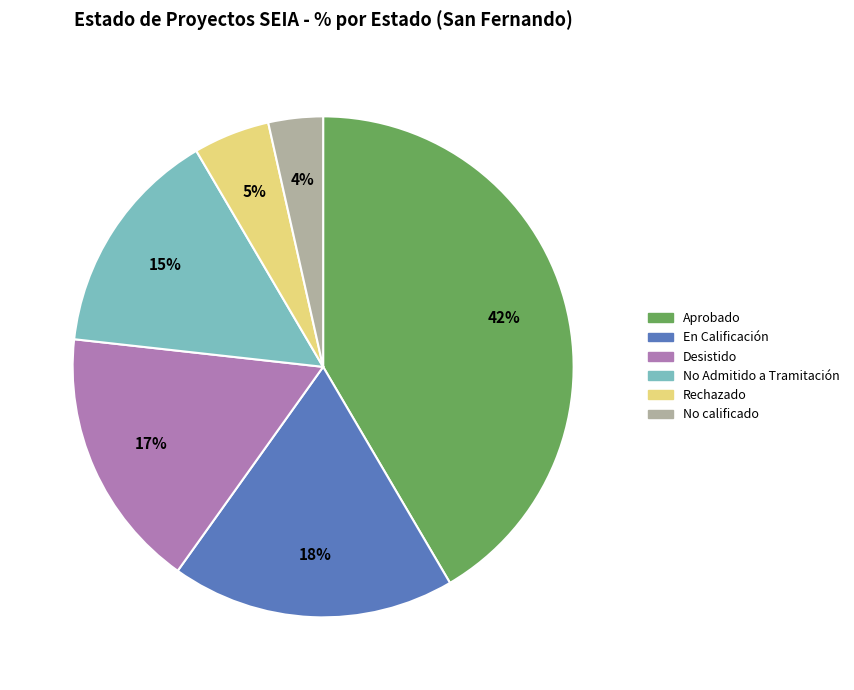

Between Desistido and Aprobado, which is larger?

Aprobado